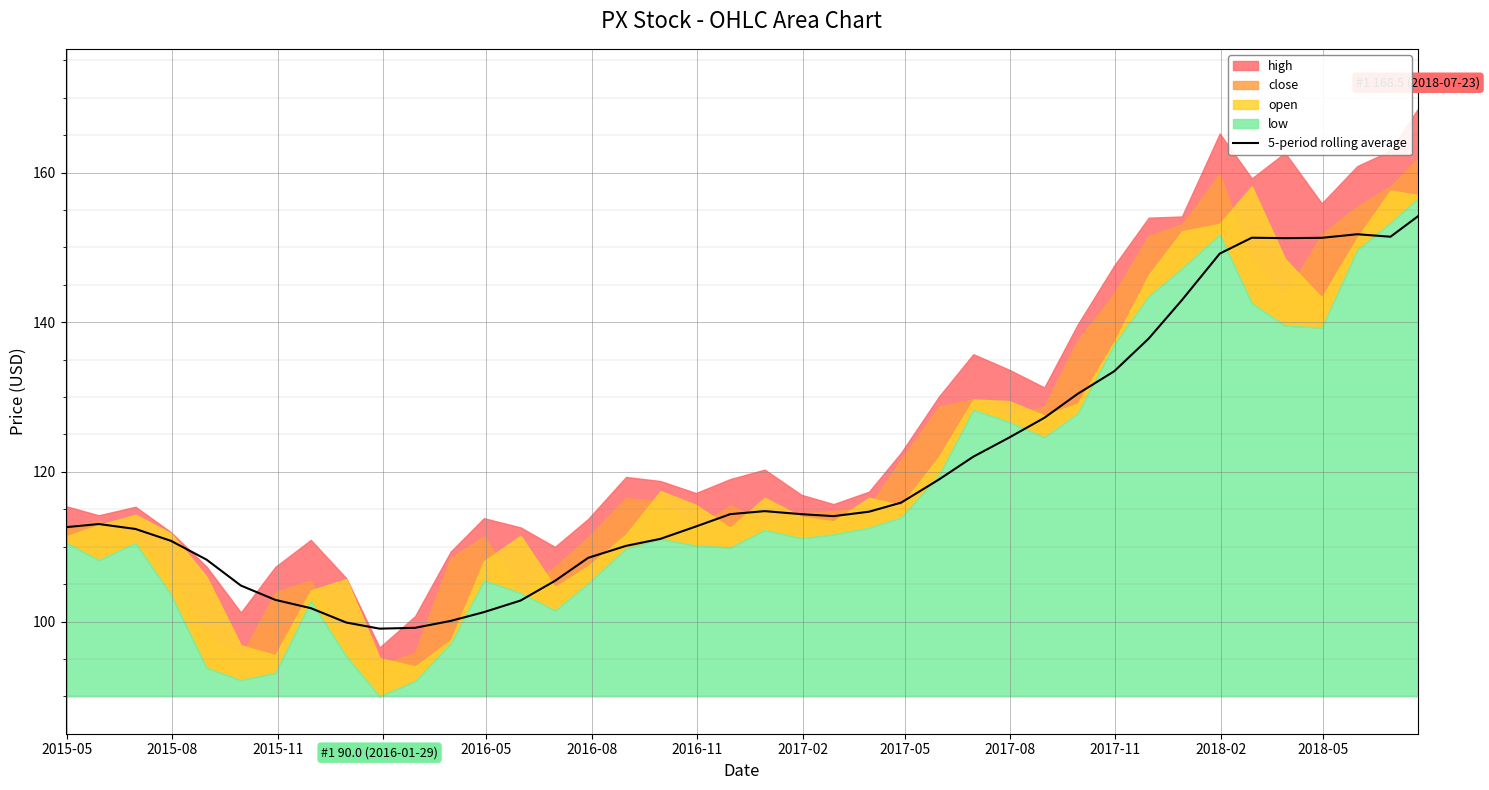

What is the maximum value for 5-period rolling average?

154.2